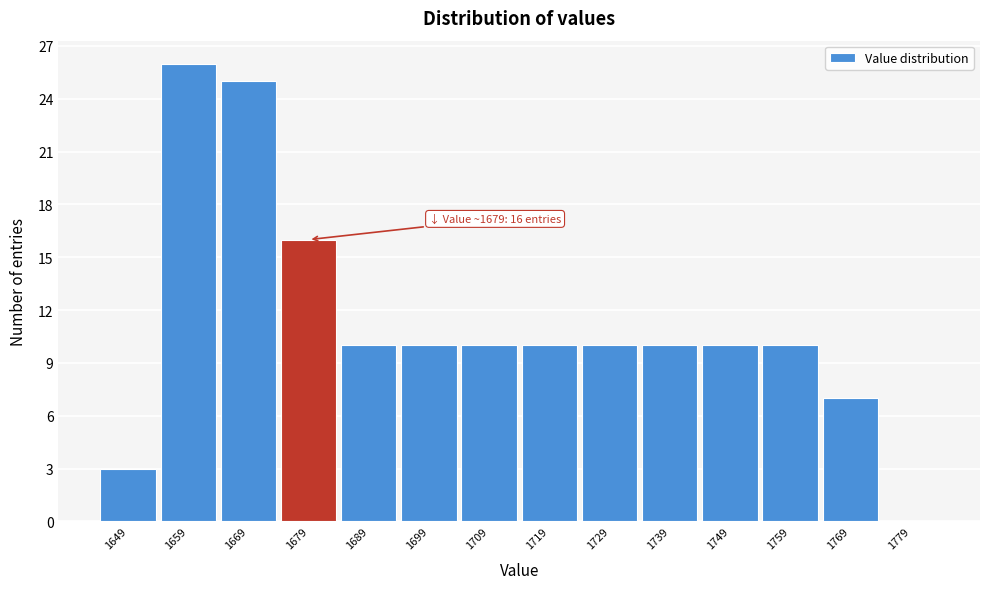

Which range on the x-axis has the tallest bar?

1654 to 1664